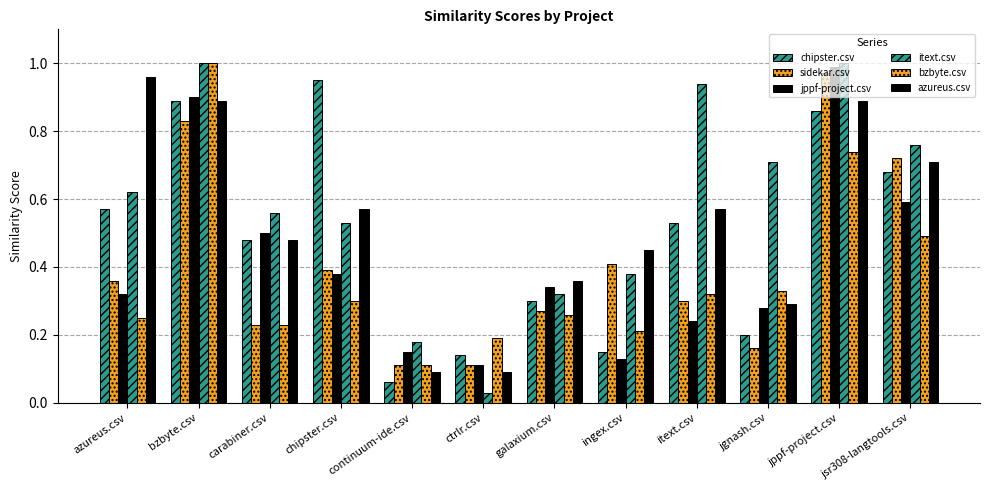

Is it true that azureus.csv equals 0.6 at jppf-project.csv?

False